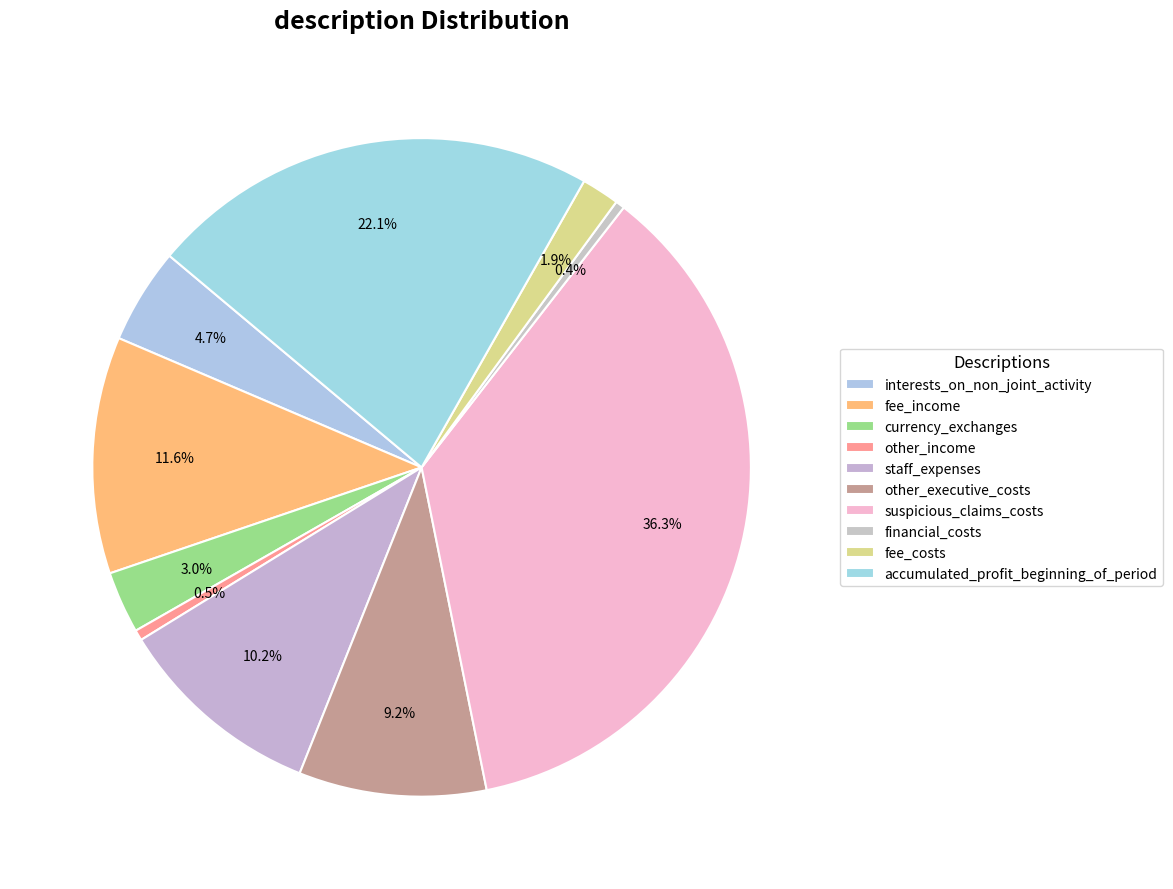

Rank the categories by value from highest to lowest.

suspicious_claims_costs, accumulated_profit_beginning_of_period, fee_income, staff_expenses, other_executive_costs, interests_on_non_joint_activity, currency_exchanges, fee_costs, other_income, financial_costs